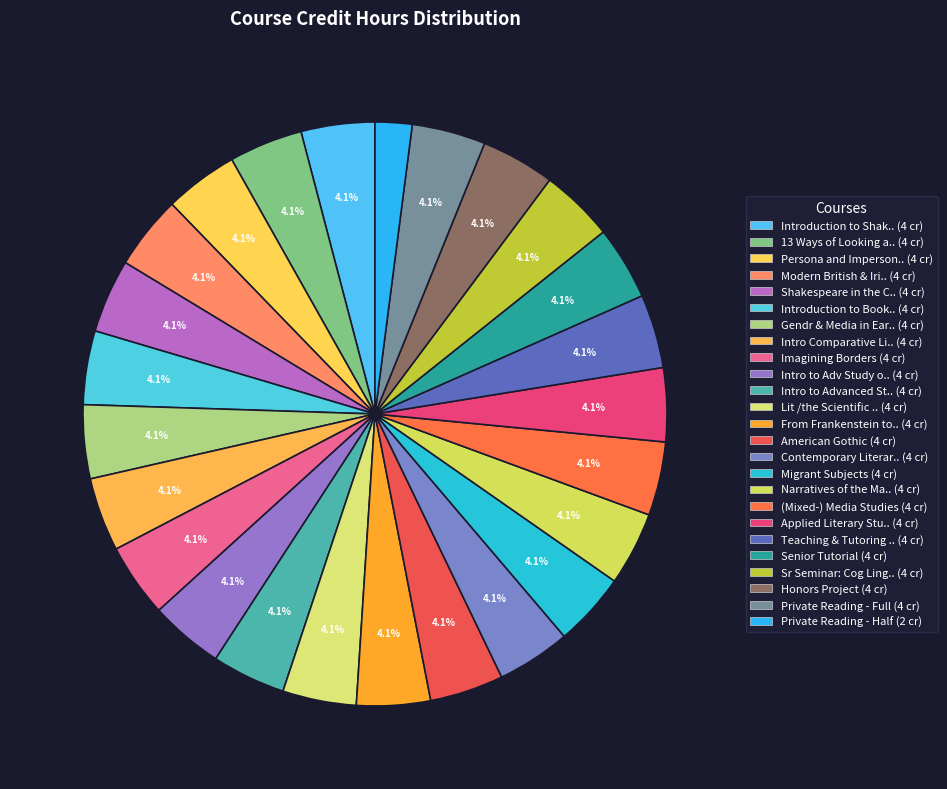

How many segments does this pie chart have?

25